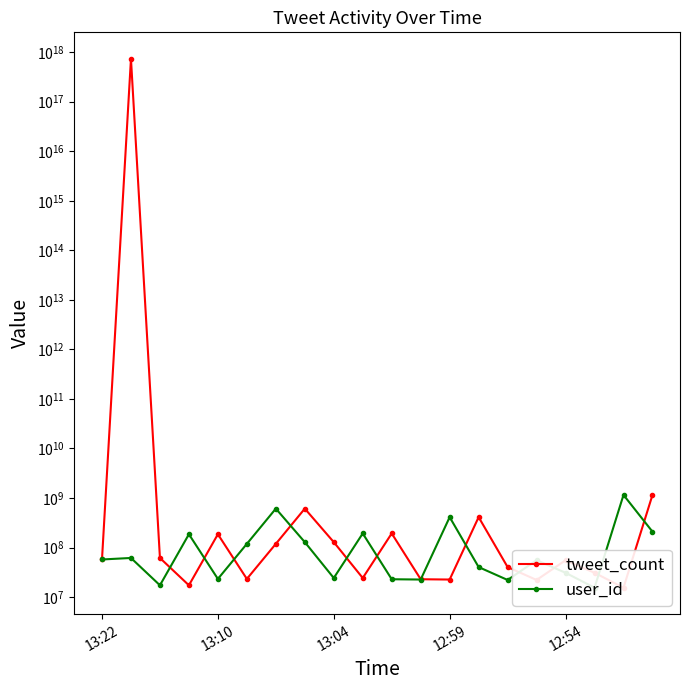

At how many categories does at least one series exceed 428141555307949952?

1